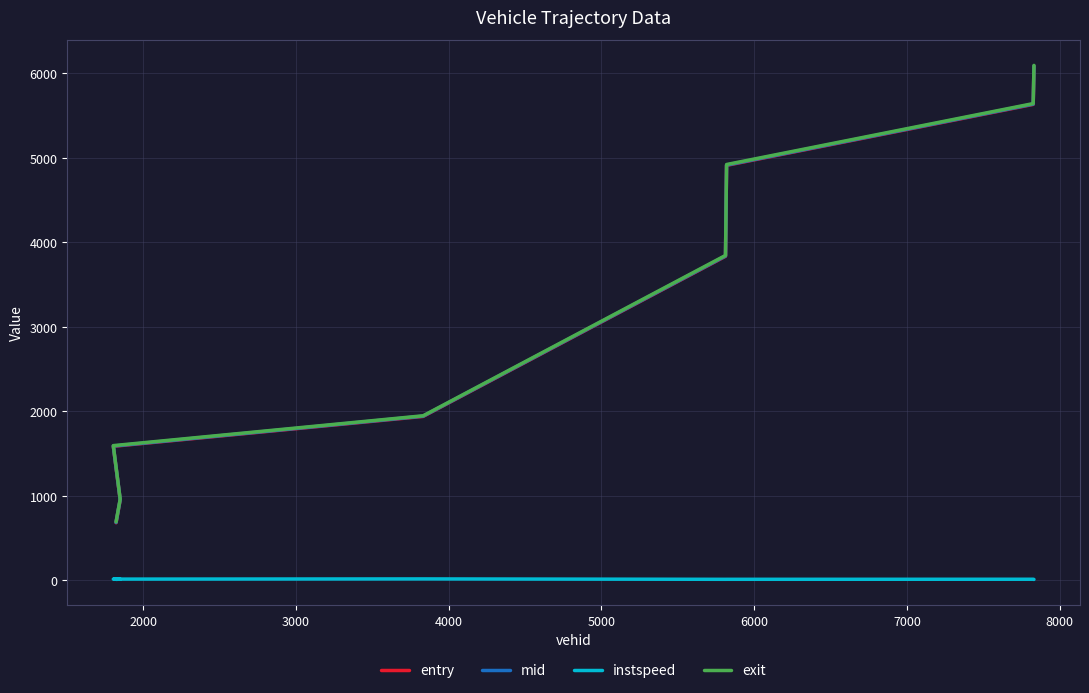

At how many categories does at least one series exceed 2733?

4